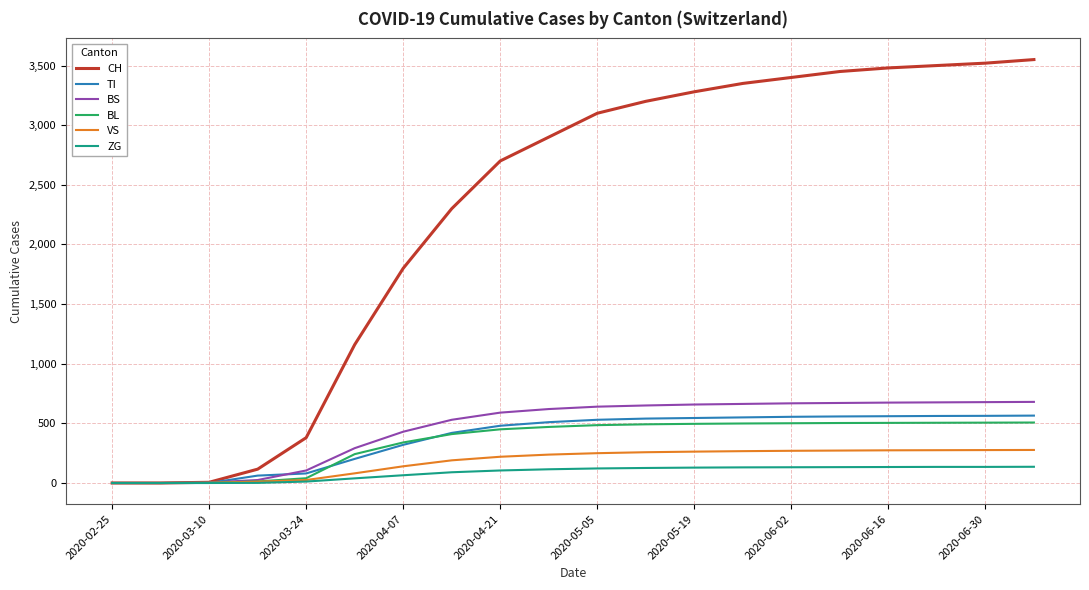

Which series has the largest range (max minus min)?

CH